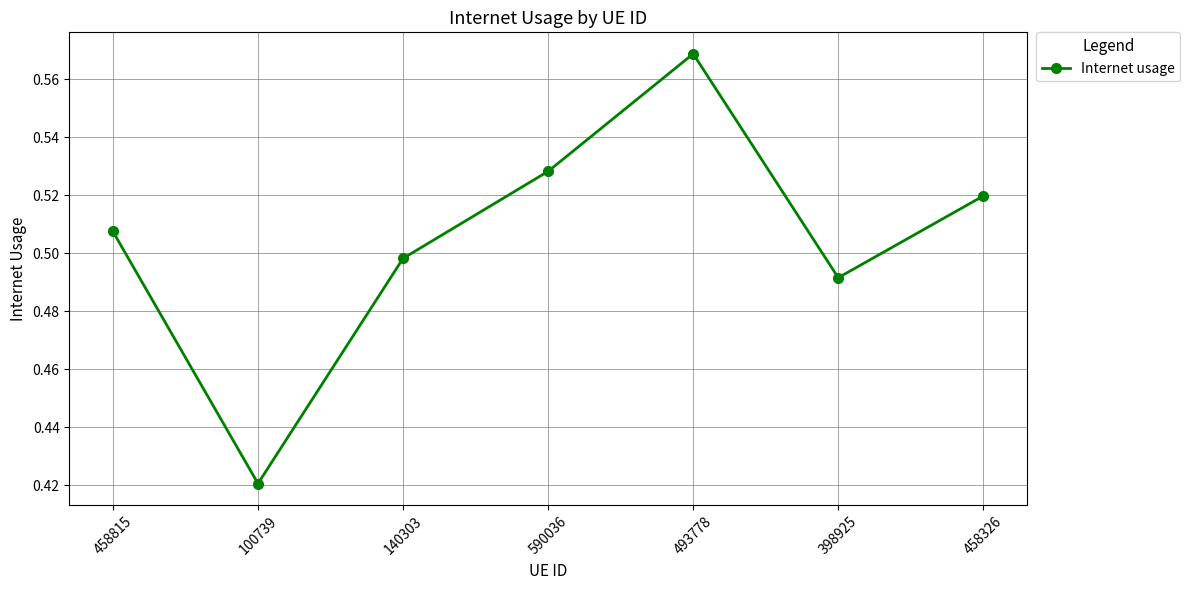

How many interior local valleys (lower than both neighbors) does the data have?

2